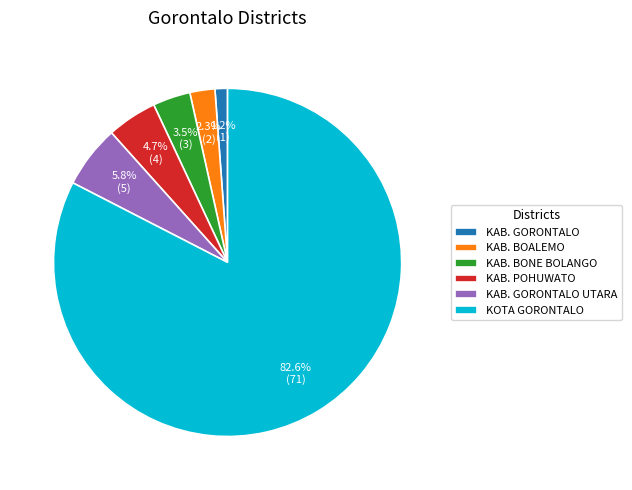

Which slice is the smallest?

KAB. GORONTALO